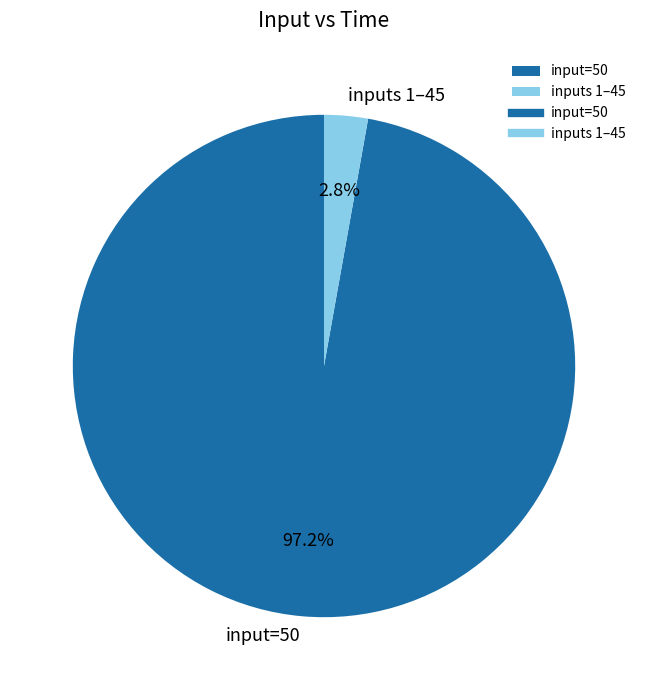

Do input=50 and inputs 1–45 together represent more than half of the pie?

Yes